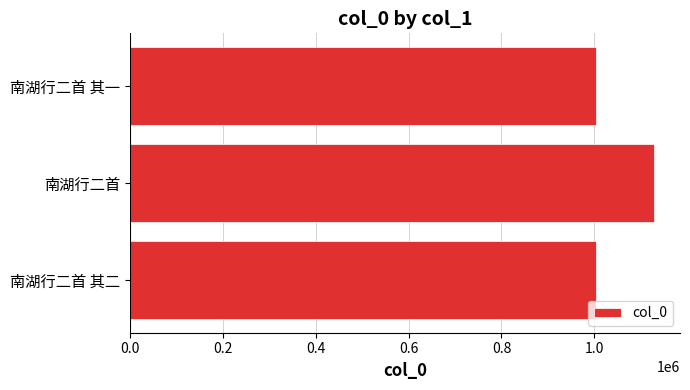

What is the difference between the maximum and minimum values?

125140